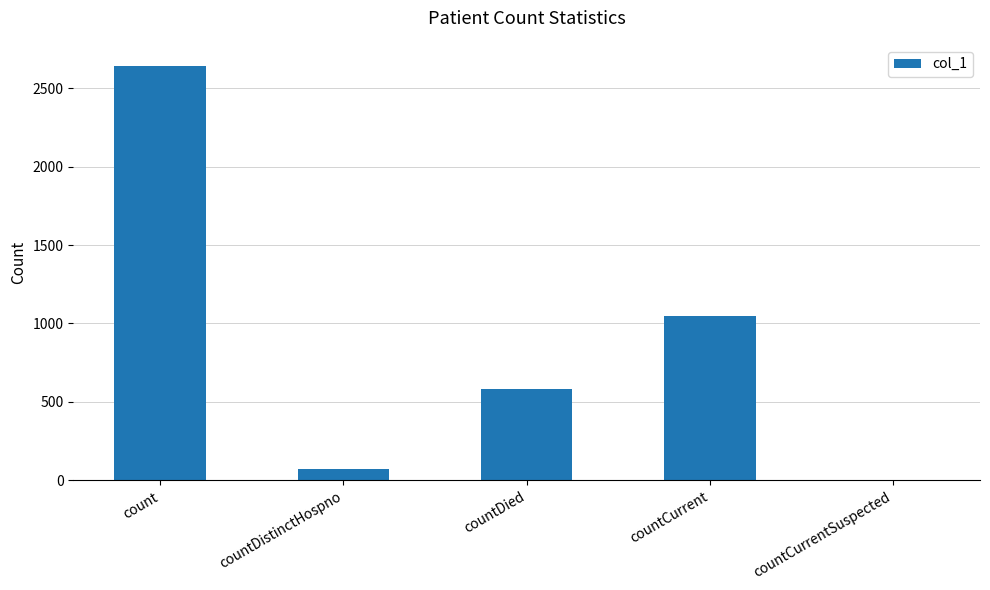

How many distinct data groups are displayed?

1